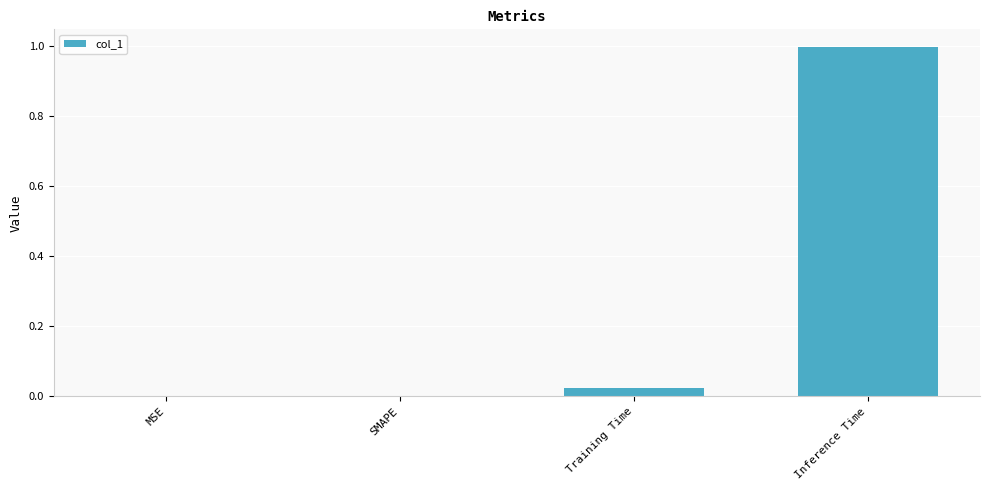

What is the change in value from Training Time to Inference Time?

+1.0